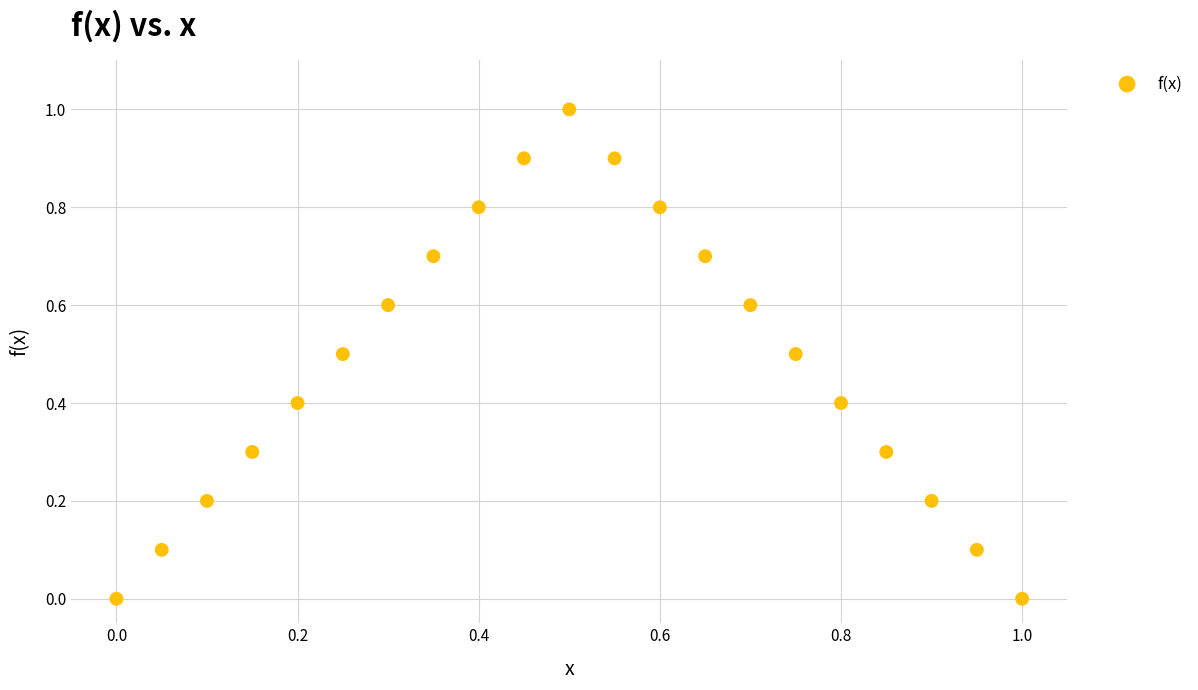

What is the range of Y values (max minus min)?

1.0